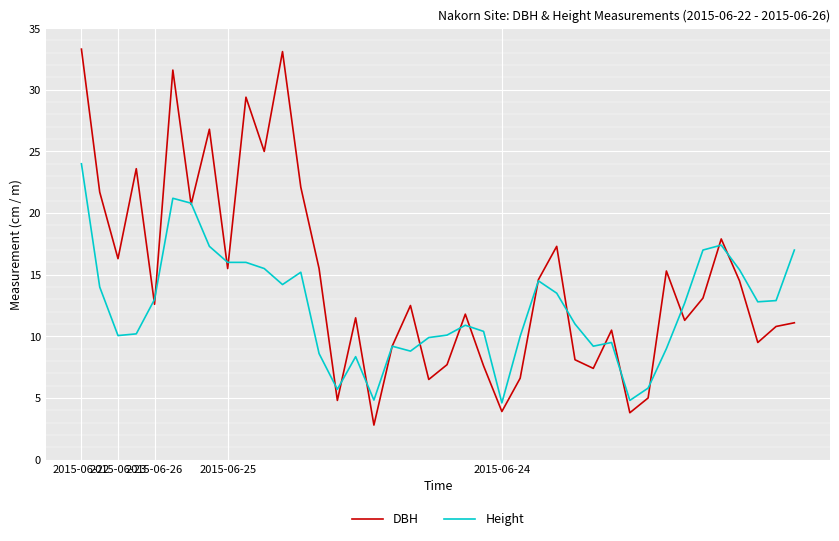

What is the highest value of the DBH series?

33.3